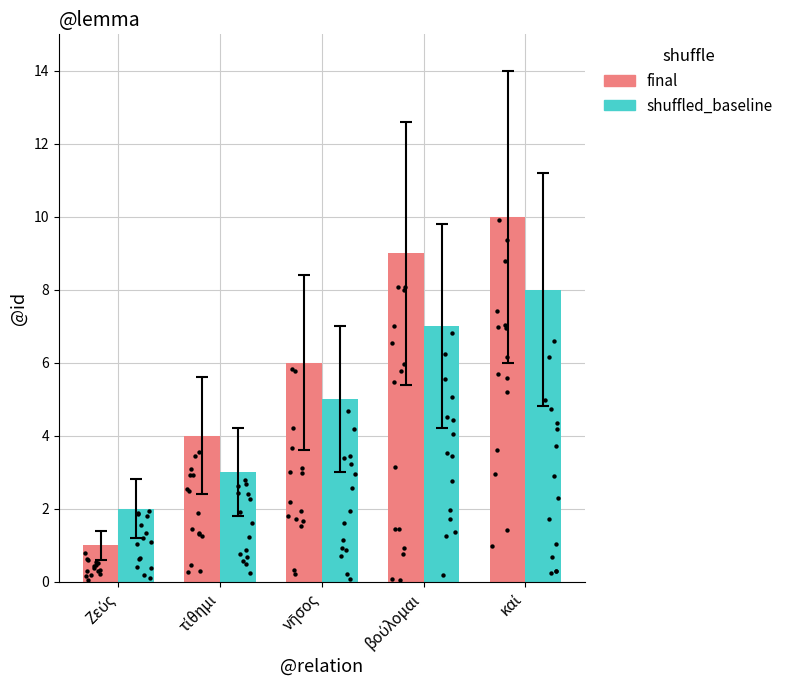

Which series reaches the maximum Y coordinate?

final